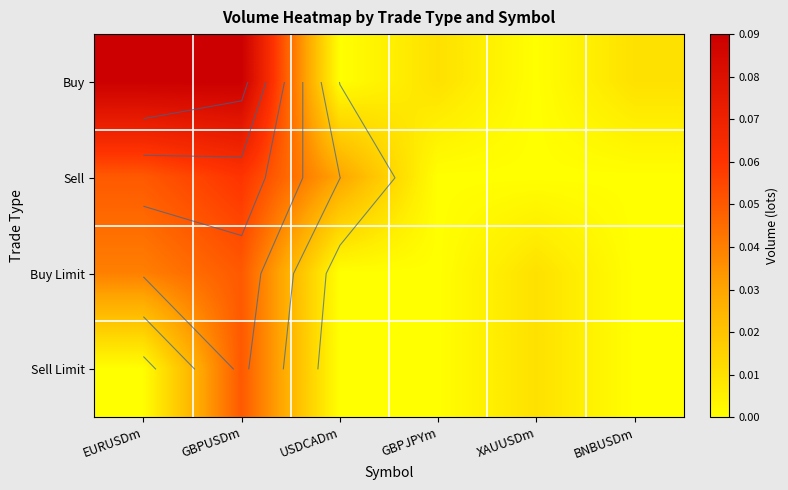

The Buy series shows 0.0 at BNBUSDm. True or false?

True